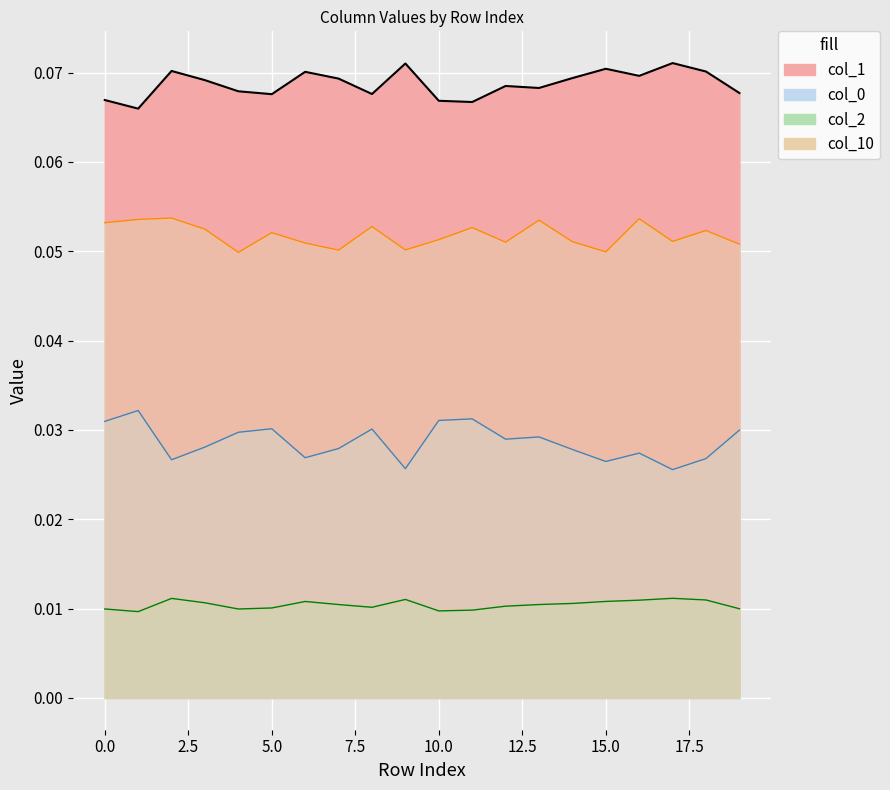

Which series changed the most between 13 and 15?

10